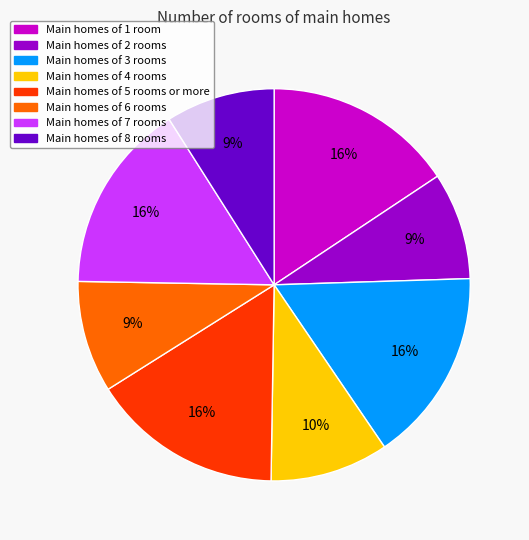

Is there any slice that represents more than half of the pie?

No